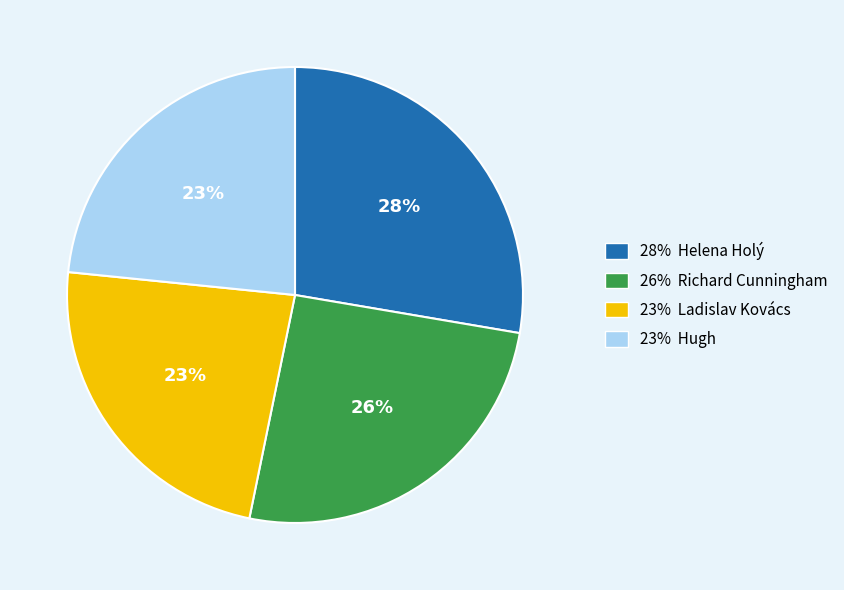

Which slice is the largest?

28% Helena Holý